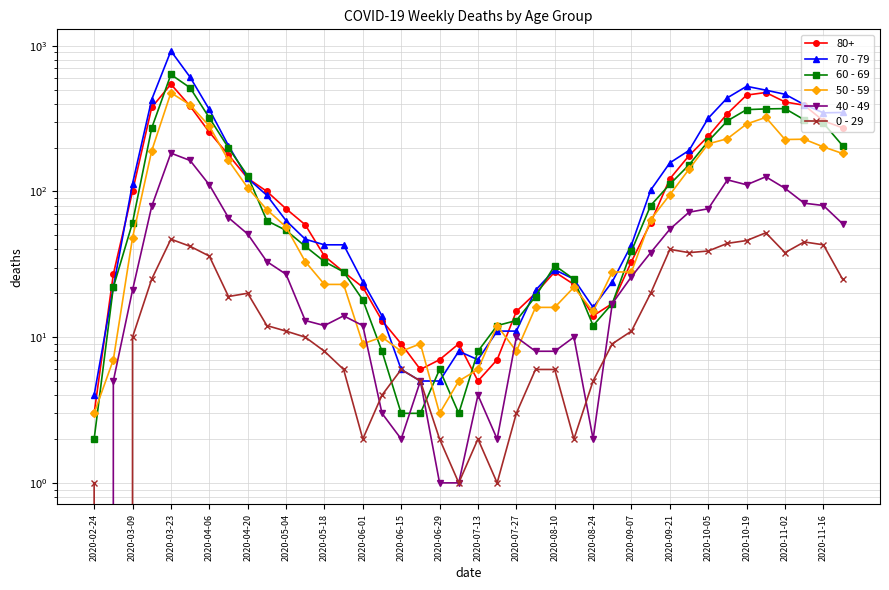

Read the 40 - 49 value at 33, to the nearest 50.

100